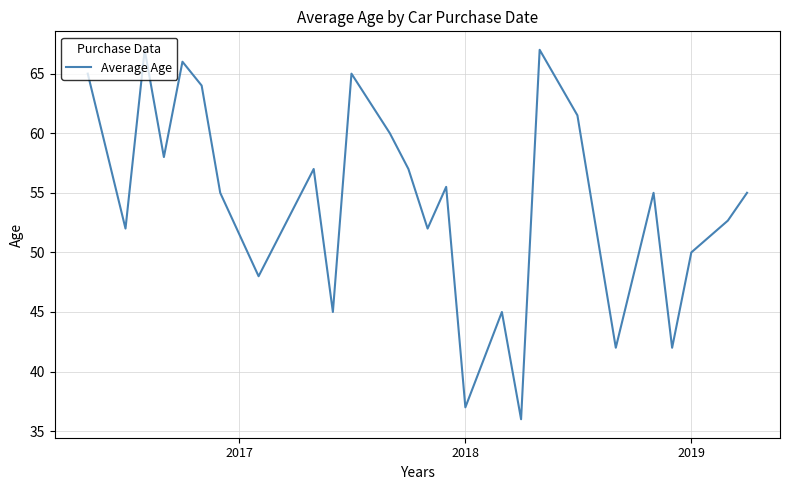

What is the maximum value shown in the chart?

67.0